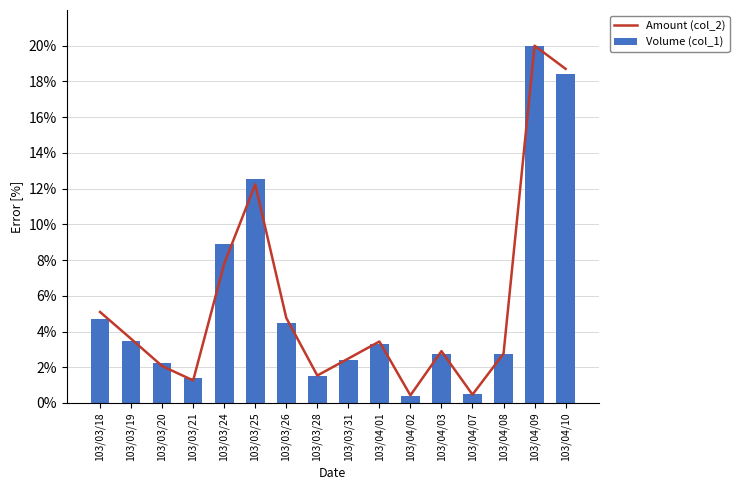

Reading left to right, transcribe all the data shown in this chart.

Amount (col_2): 5.1	3.6	2.1	1.3	7.8	12.2	4.8	1.5	2.5	3.4	0.4	2.9	0.5	2.8	20.0	18.7
Volume (col_1): 4.7	3.5	2.3	1.4	8.9	12.6	4.5	1.5	2.4	3.3	0.4	2.7	0.5	2.8	20.0	18.4